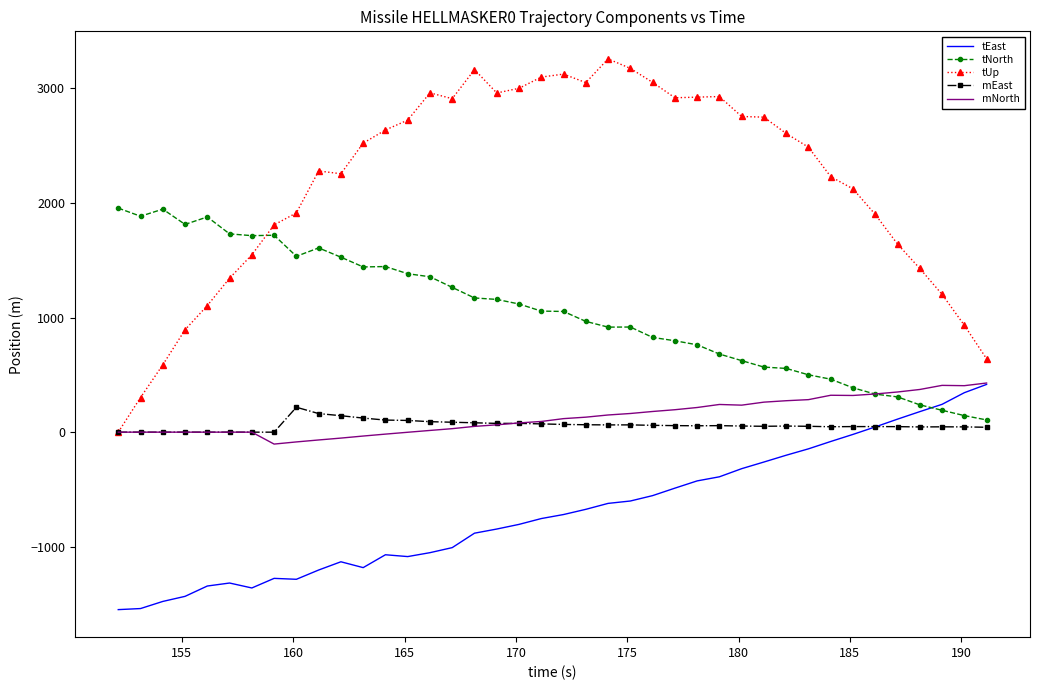

What is the maximum value shown in the chart?

3258.1